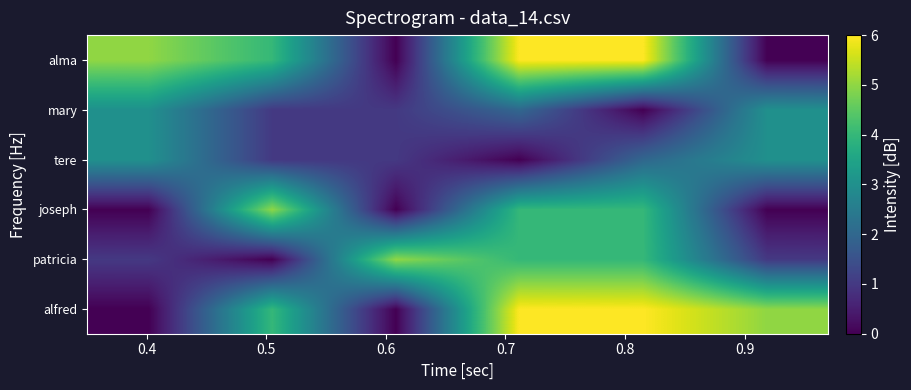

What is the greatest value displayed?

6